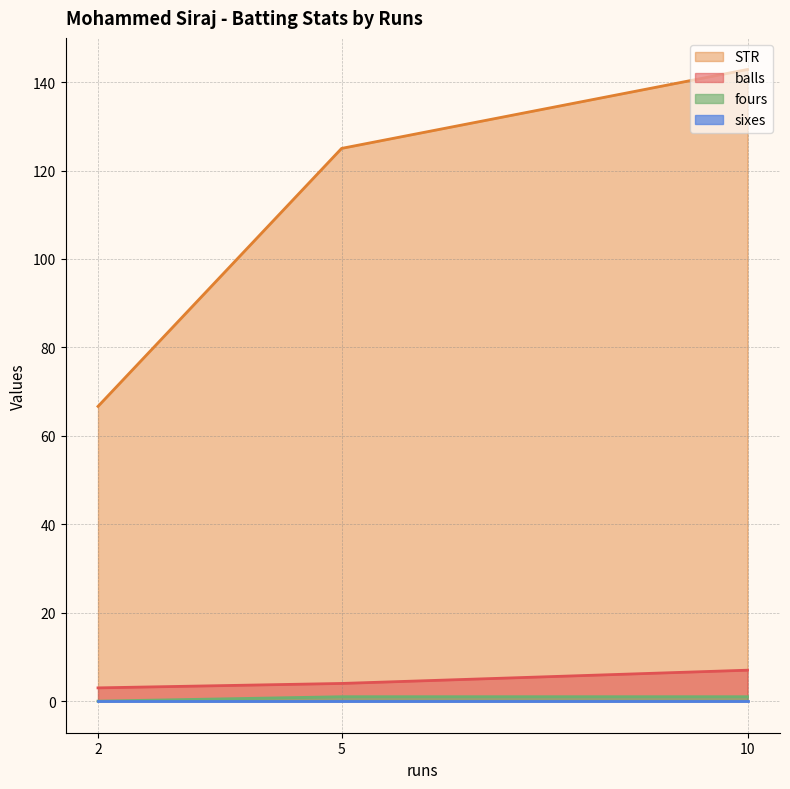

Does the chart display data point markers on the line(s)?

No